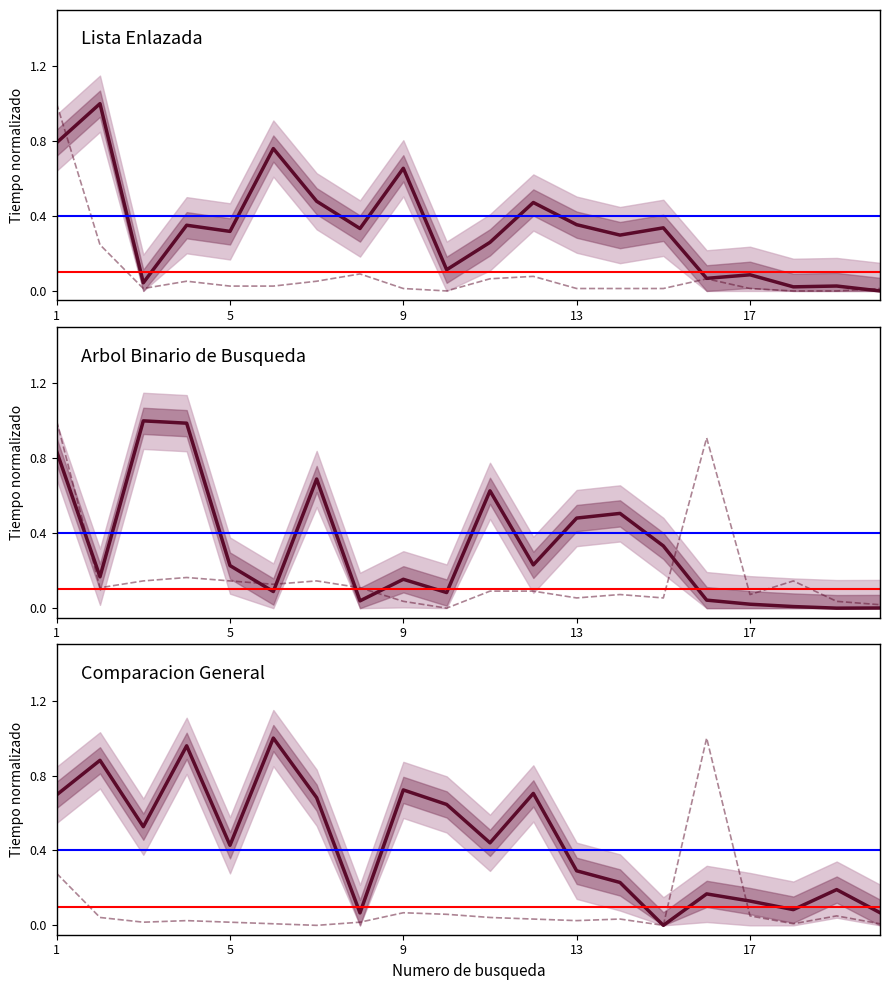

How many intersections are there between Lista Enlazada (Group3) and Arbol BST (Group2)?

7